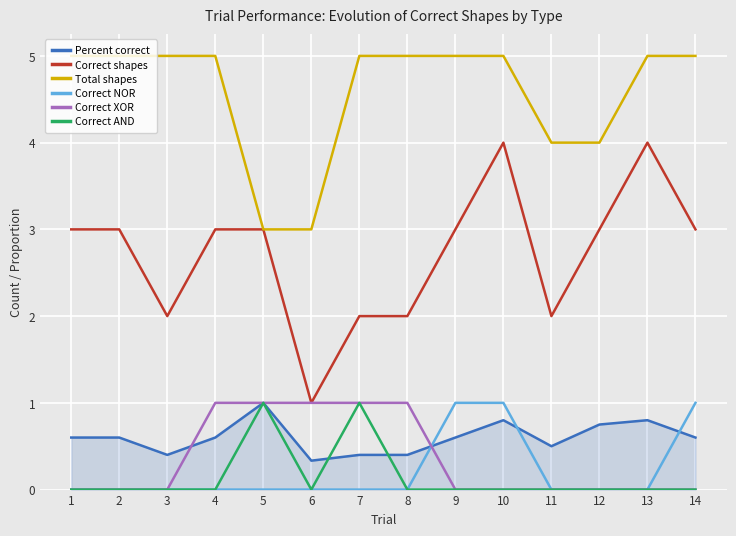

Is it true that Correct XOR equals 0.4 at 8?

False